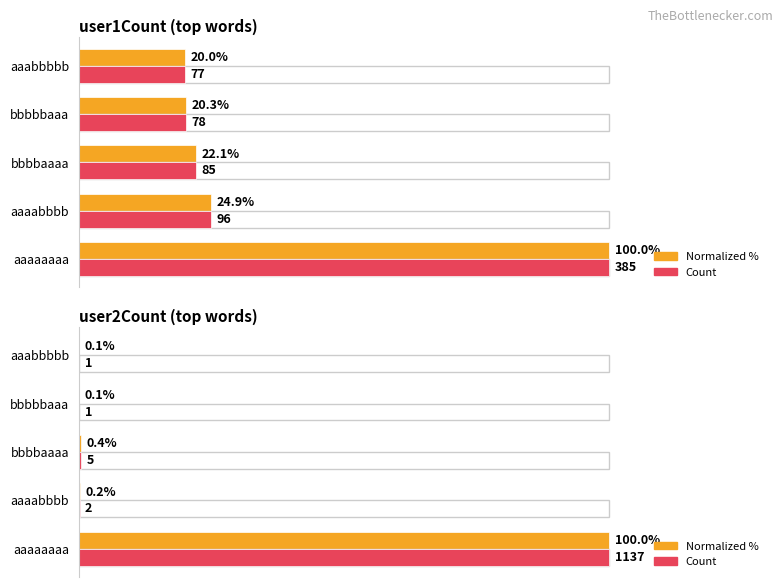

What is the minimum value shown in the chart?

0.1